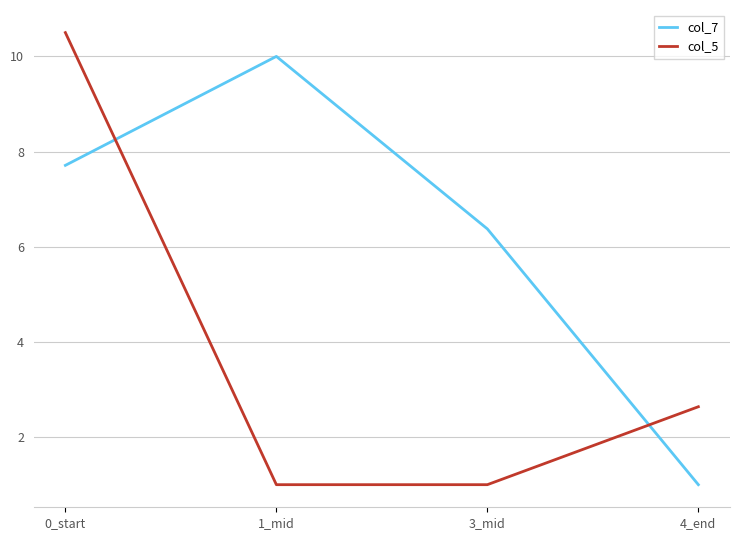

Rank the series by their average value, from highest to lowest.

col_7, col_5